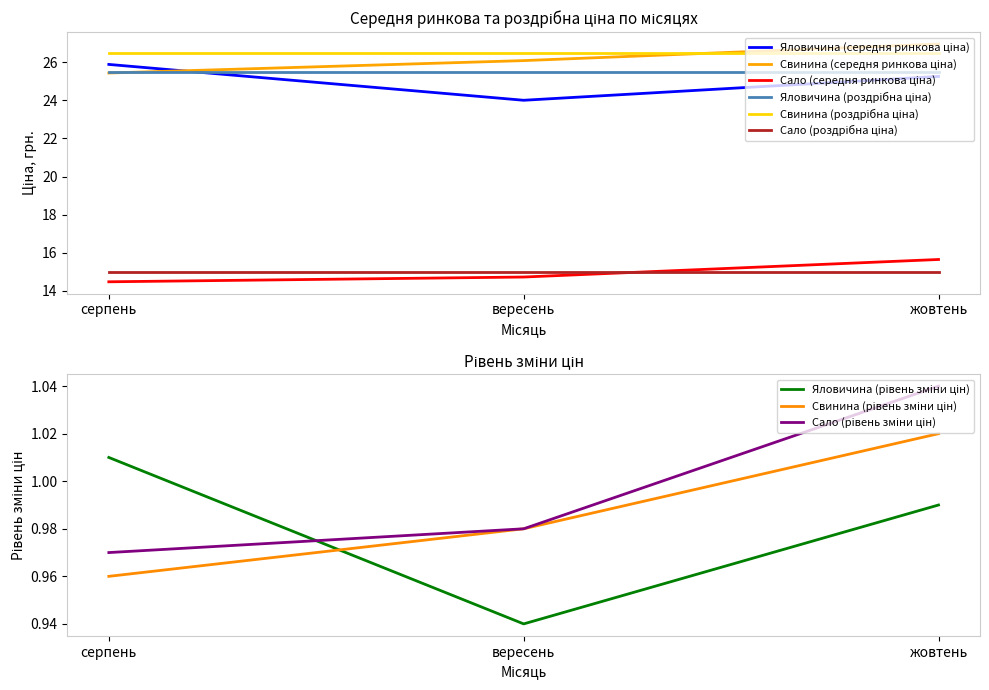

How many Яловичина (середня ринкова ціна) values are between 24 and 25?

1